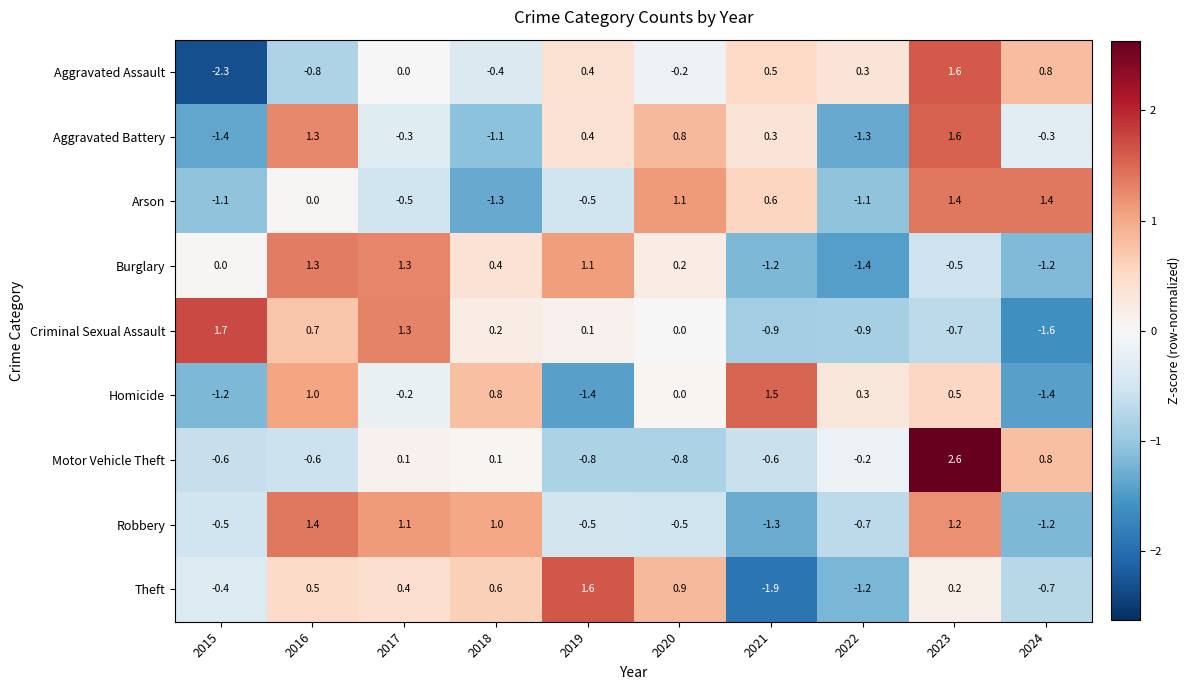

How many values in the Arson series are below 0?

5